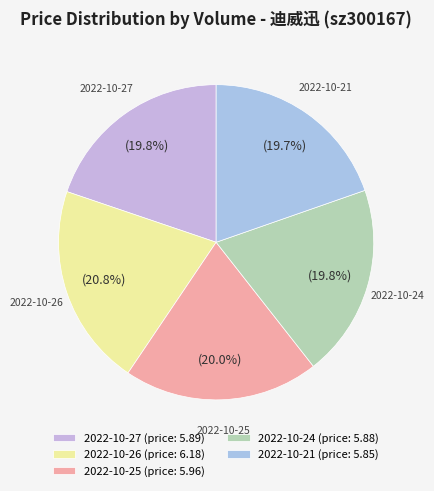

What percentage is NOT represented by 2022-10-25?

80.0%